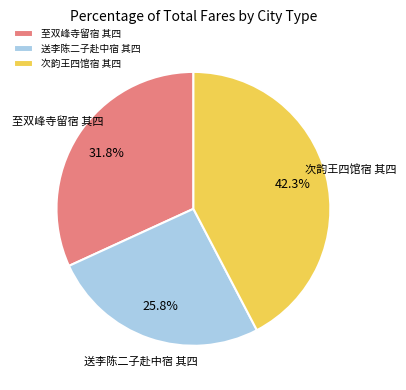

Which category has the smallest portion of the pie?

送李陈二子赴中宿 其四